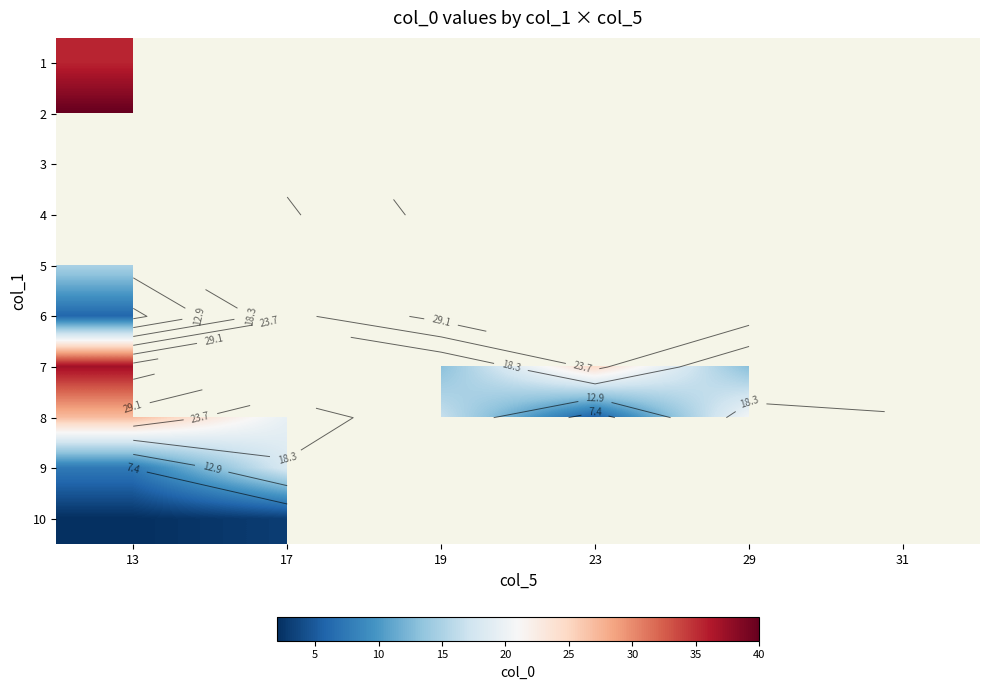

At which label does 7 reach its peak?

13